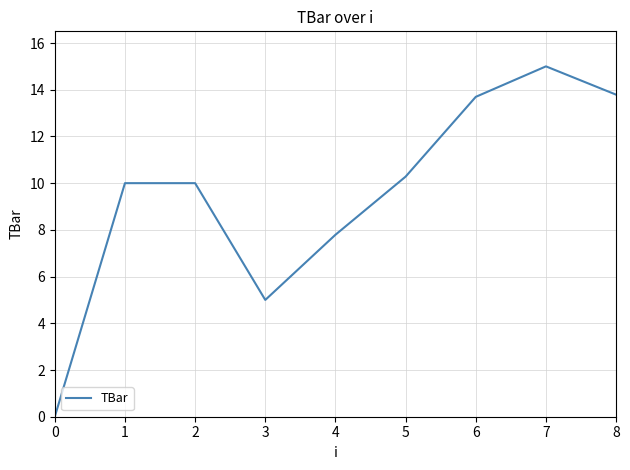

What is the greatest value displayed?

15.0